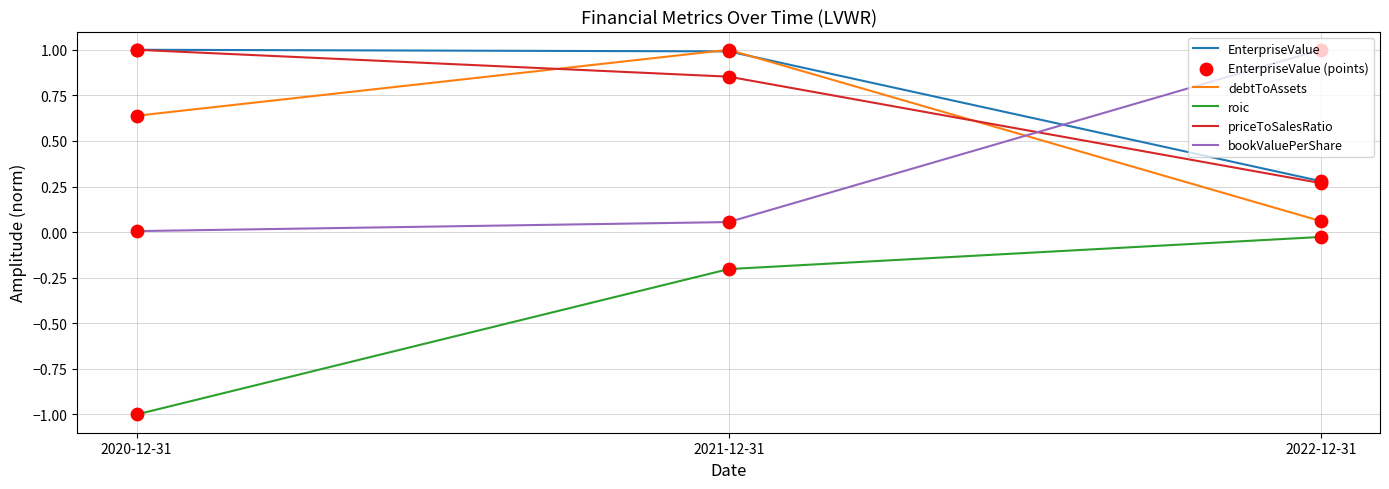

Is the value of roic at 2021-12-31 greater than the value of EnterpriseValue at 2021-12-31?

No